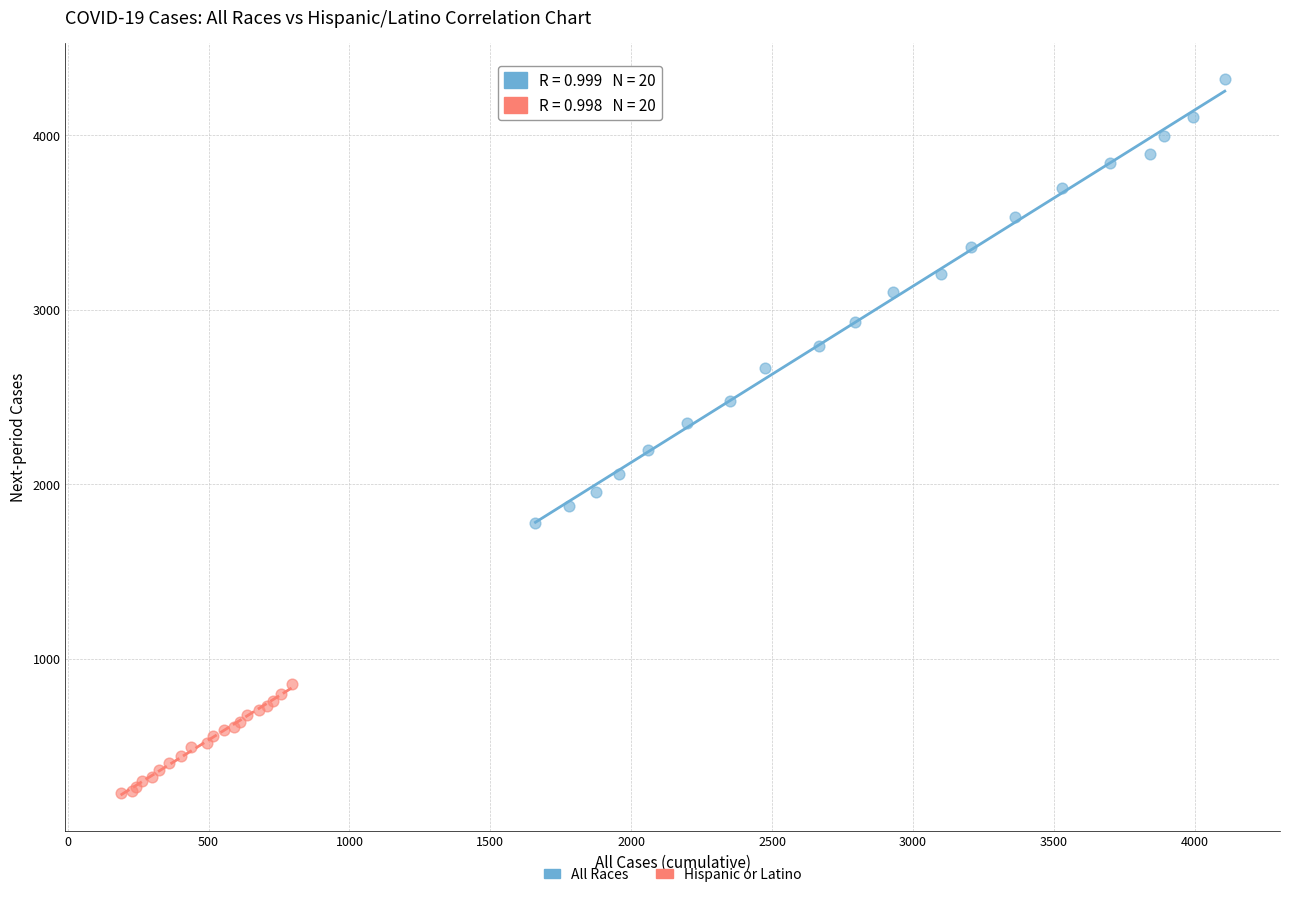

Which series contains the lowest Y value?

Hispanic or Latino